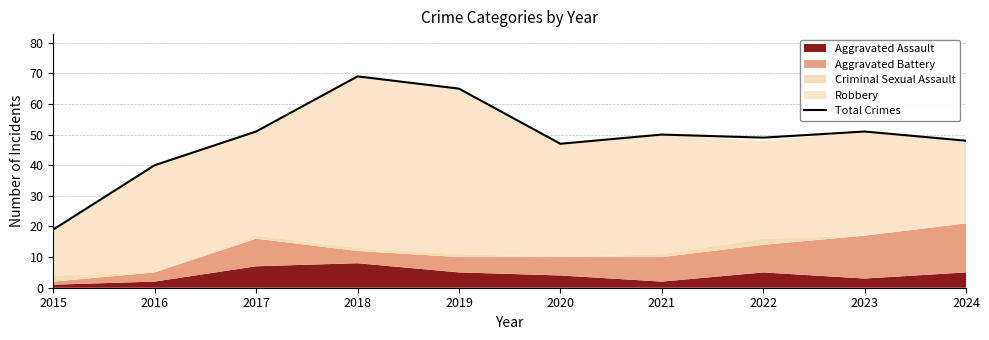

What is the sum of all values?

489